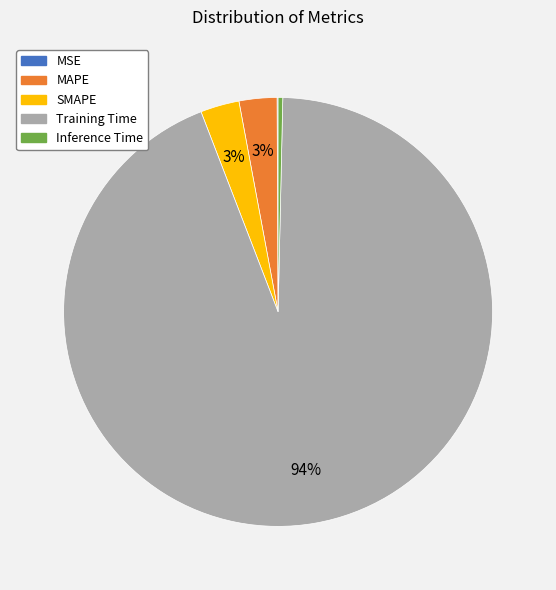

Do Inference Time and MAPE together represent more than half of the pie?

No